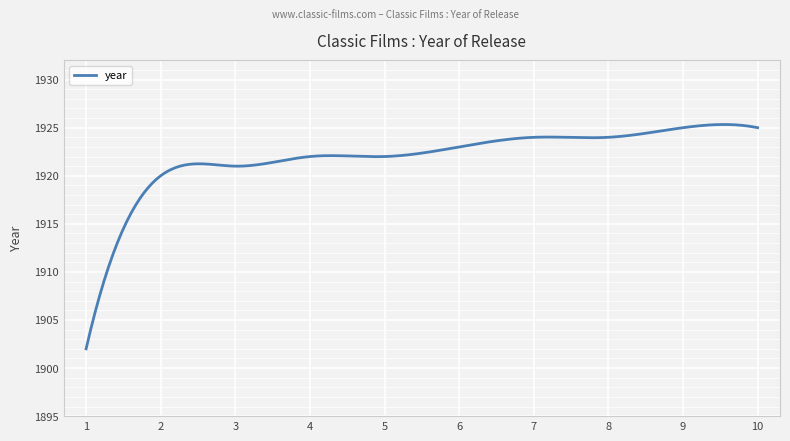

How many lines are shown in the chart?

1